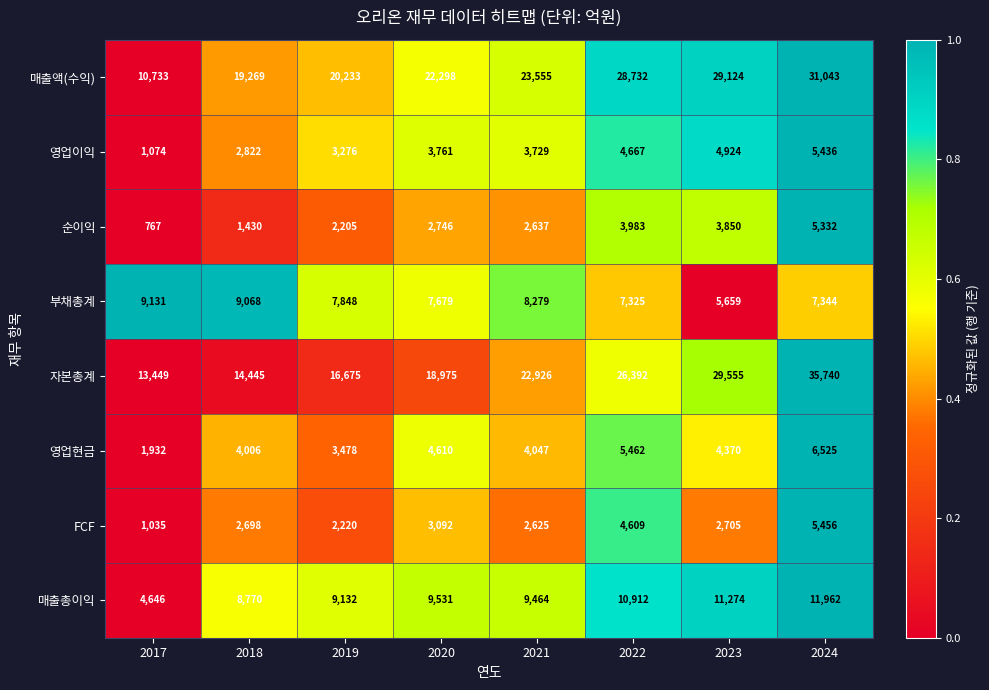

The value of 매출총이익 at 2021 is 9464. True or false?

True